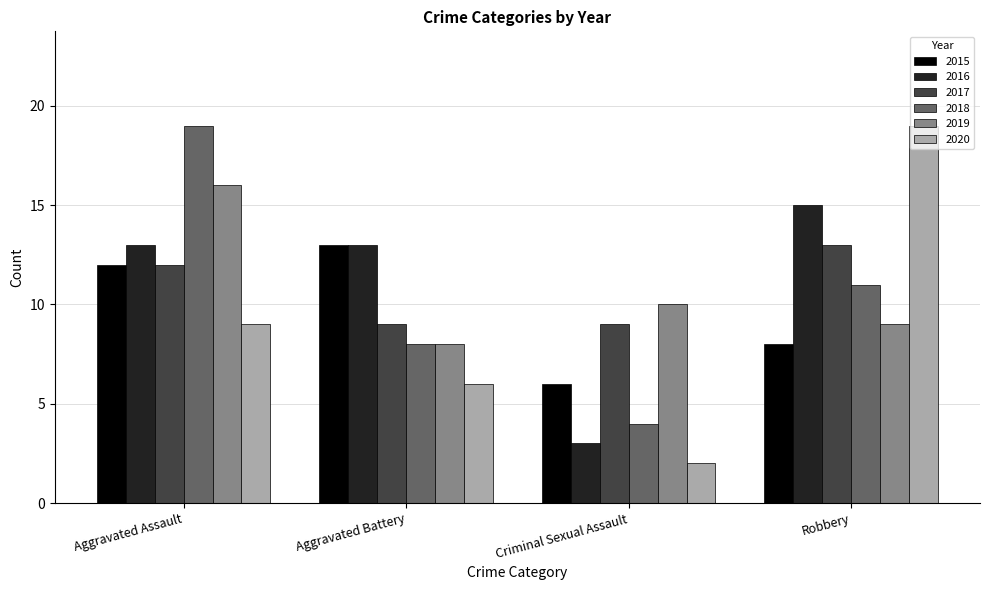

At how many categories does at least one series exceed 9?

4